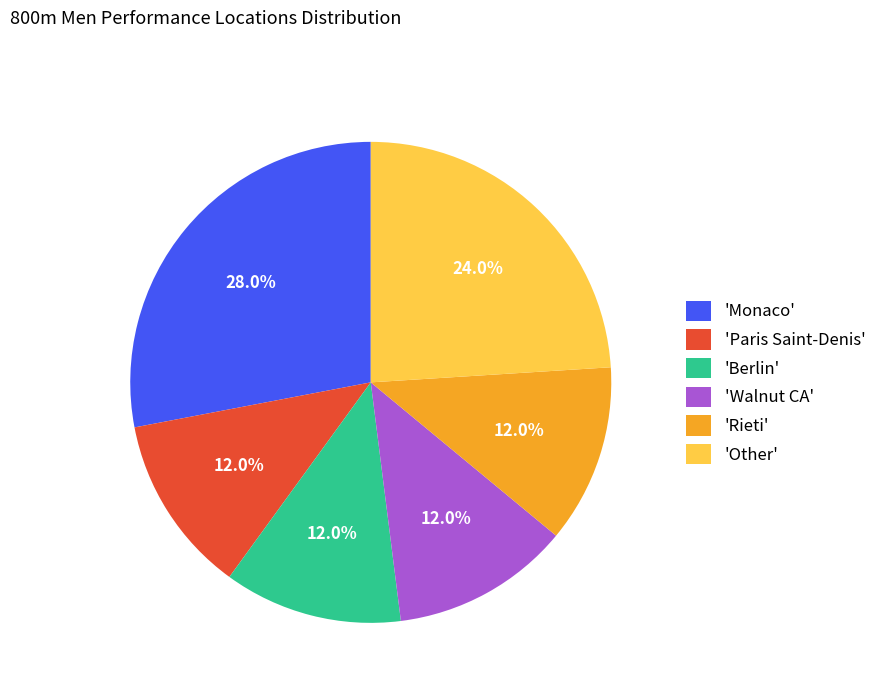

Is there a majority slice in this chart?

No